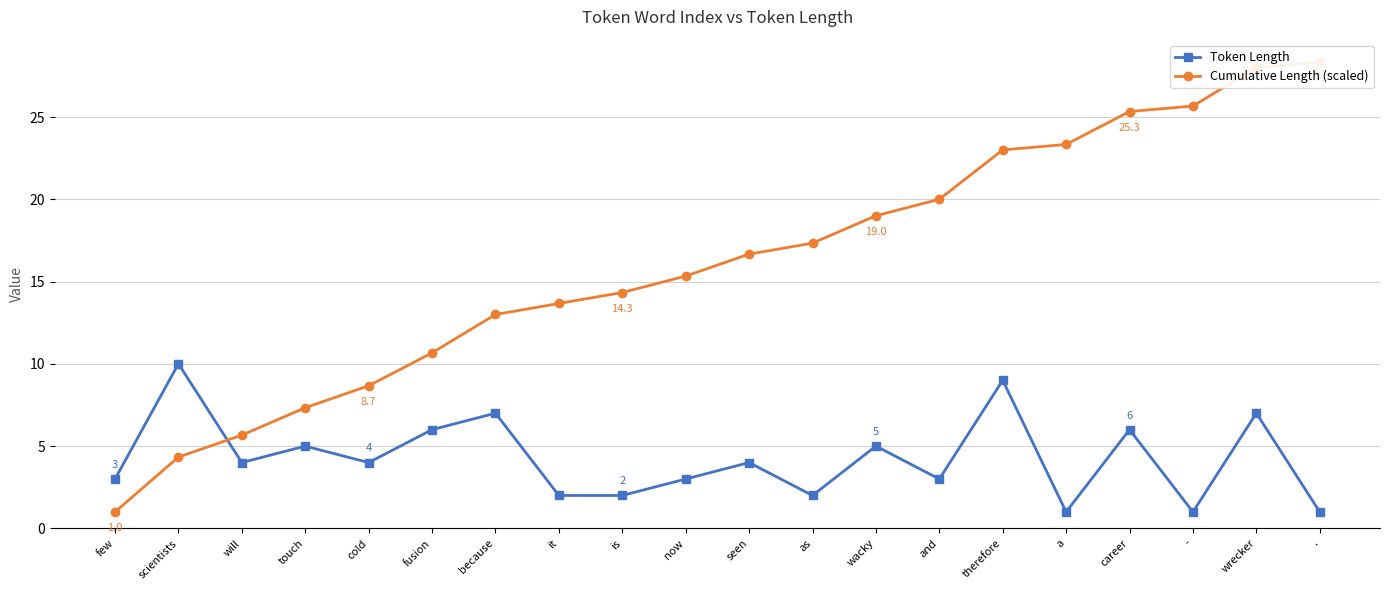

In Token Length, how many points are lower than both neighbors (excluding endpoints)?

6